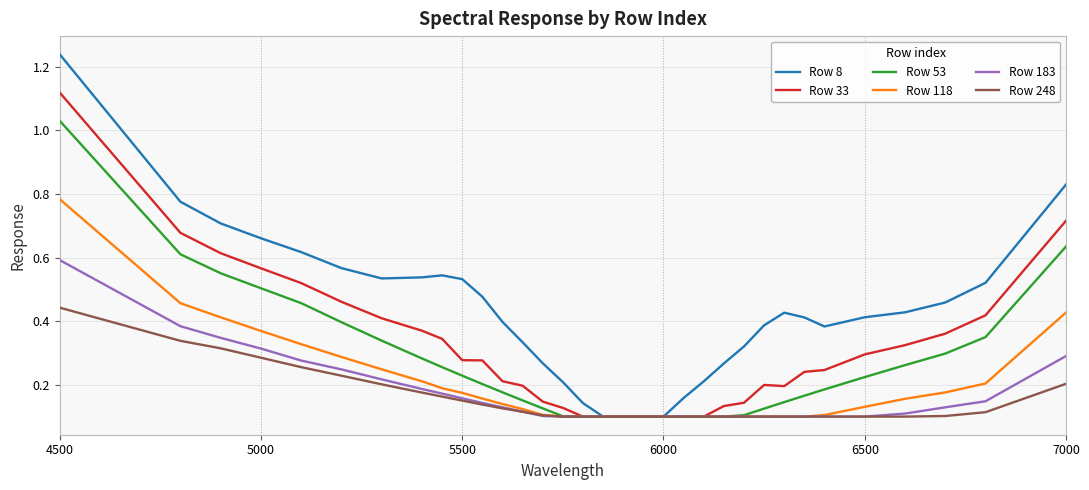

Which series has the largest total across all categories?

Row 8